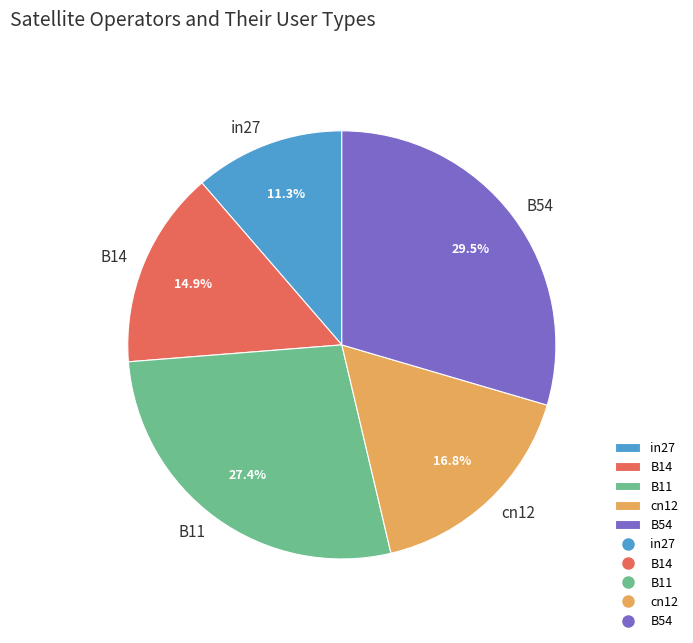

Is there a majority slice in this chart?

No